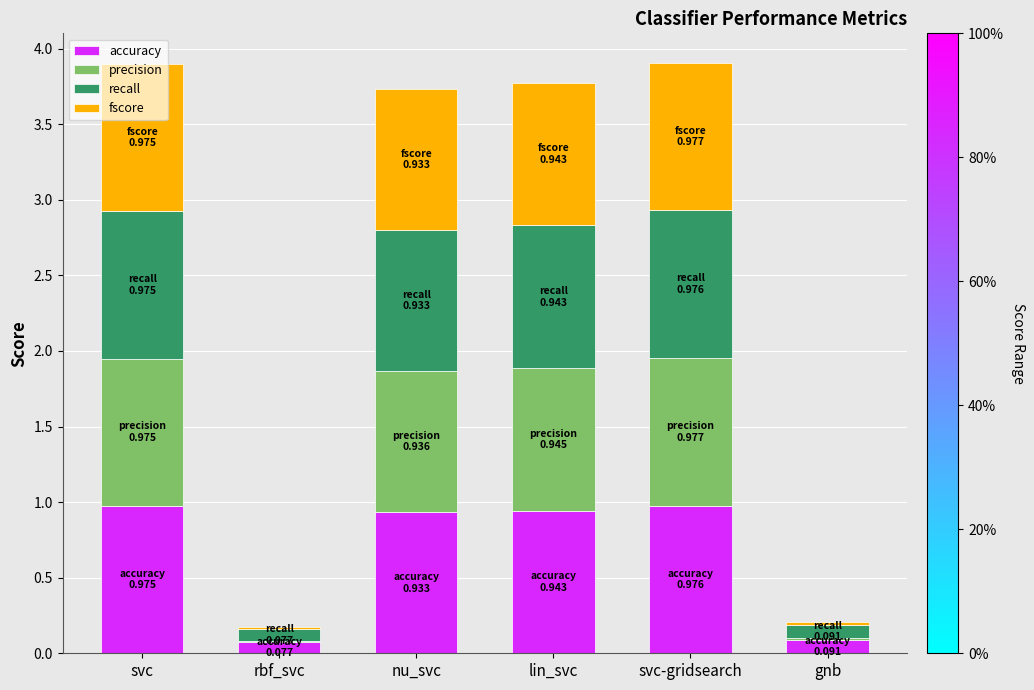

True or false: accuracy has a value of 0.9 at nu_svc.

True